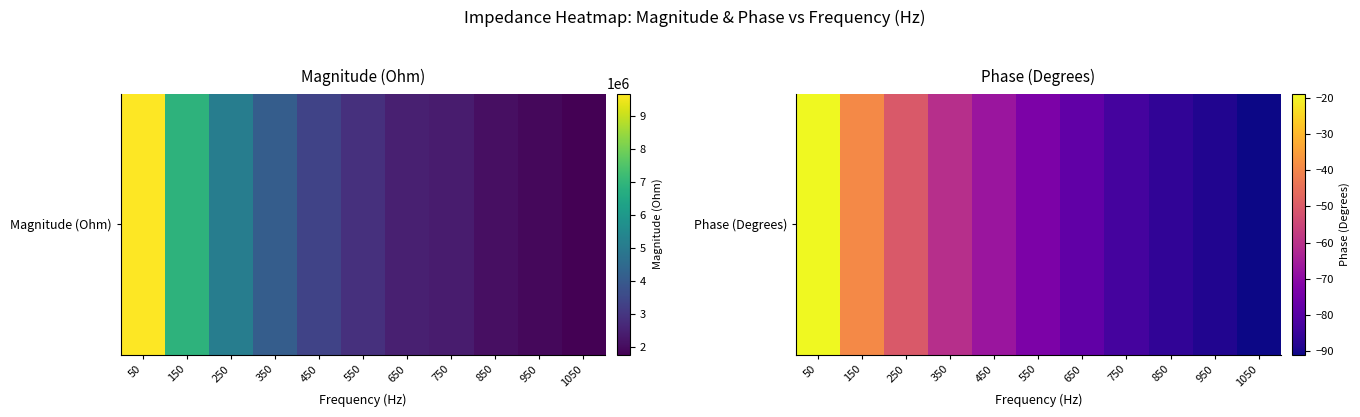

How many values are below -73?

6